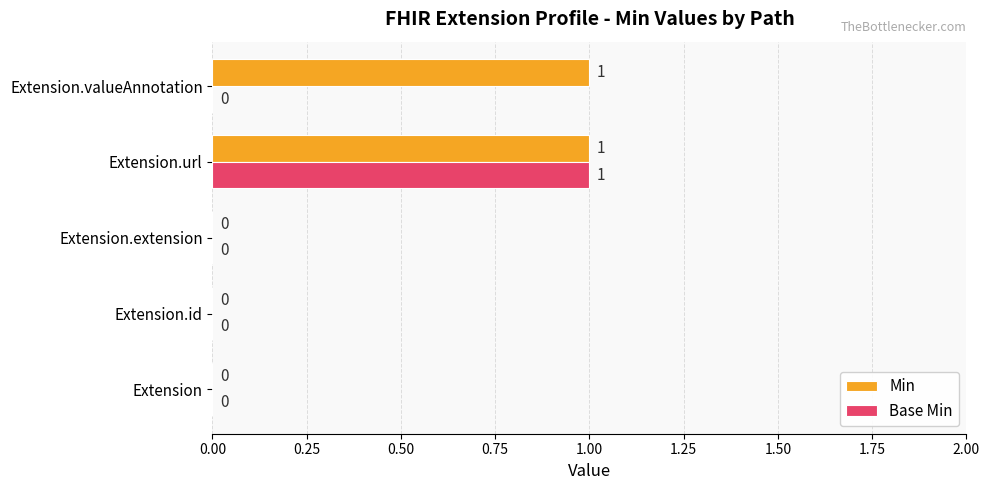

How many positive values does the Min series have?

2